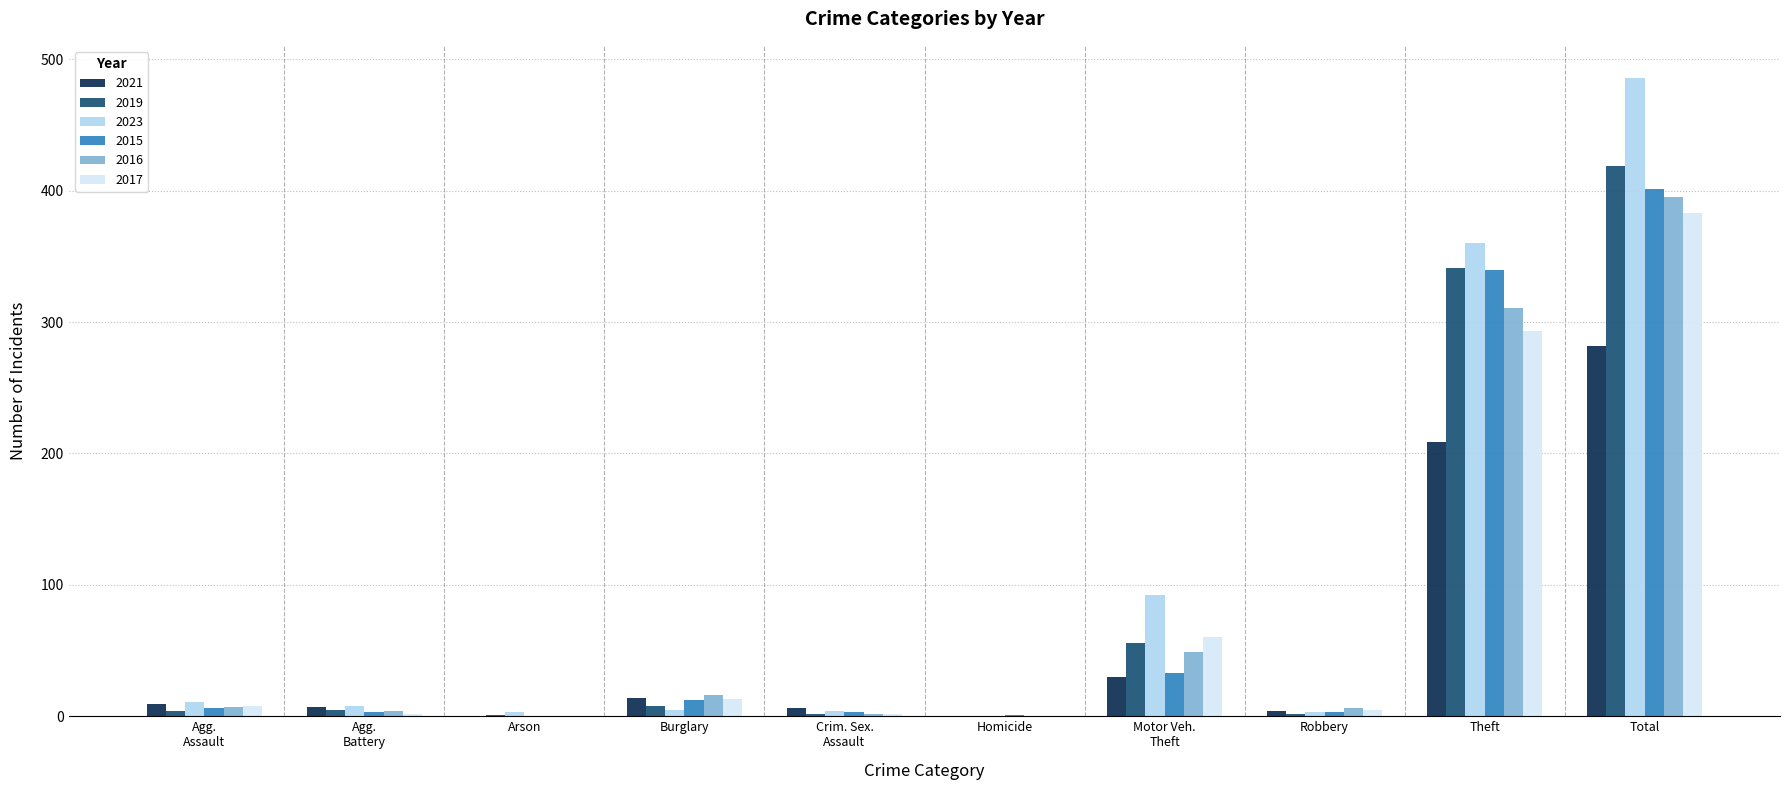

What is the greatest value displayed?

486